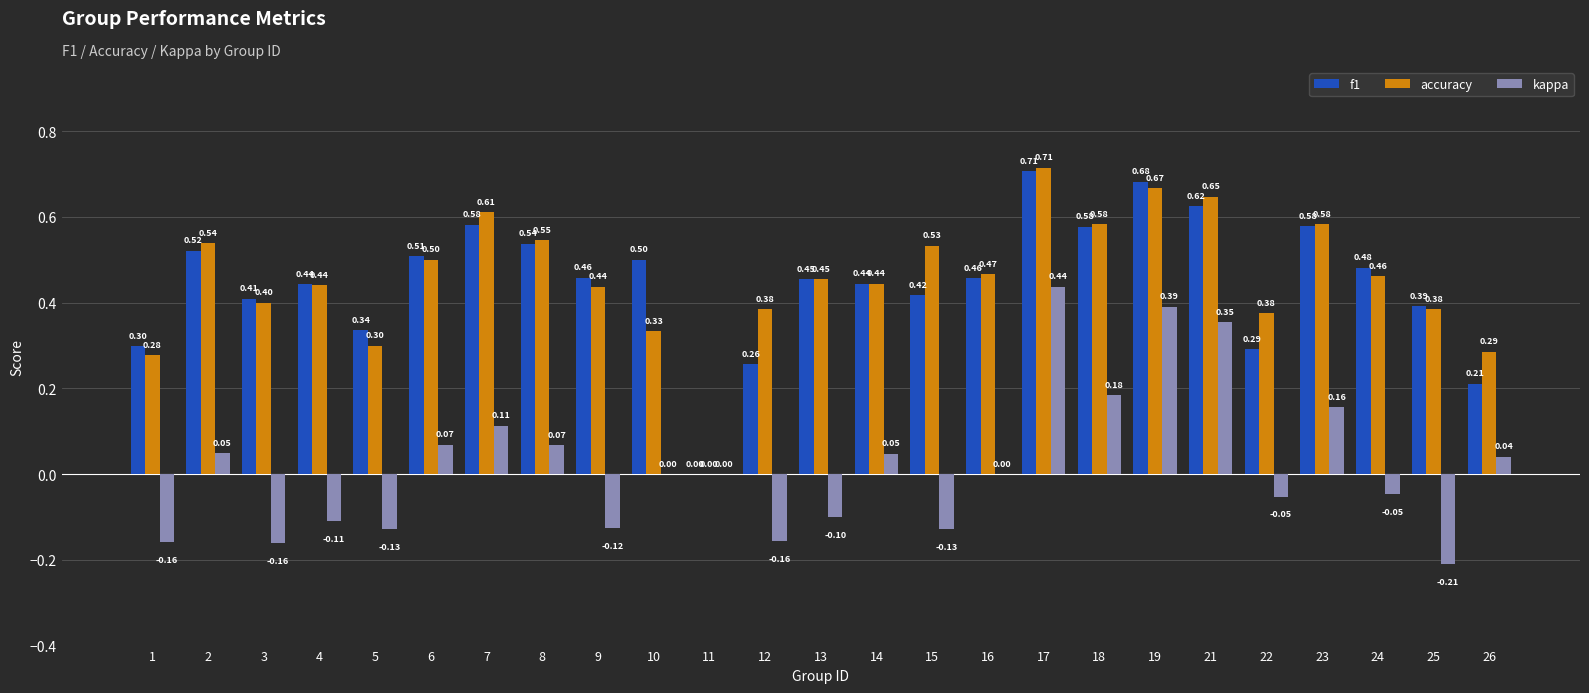

What is the sum of all accuracy values?

11.4